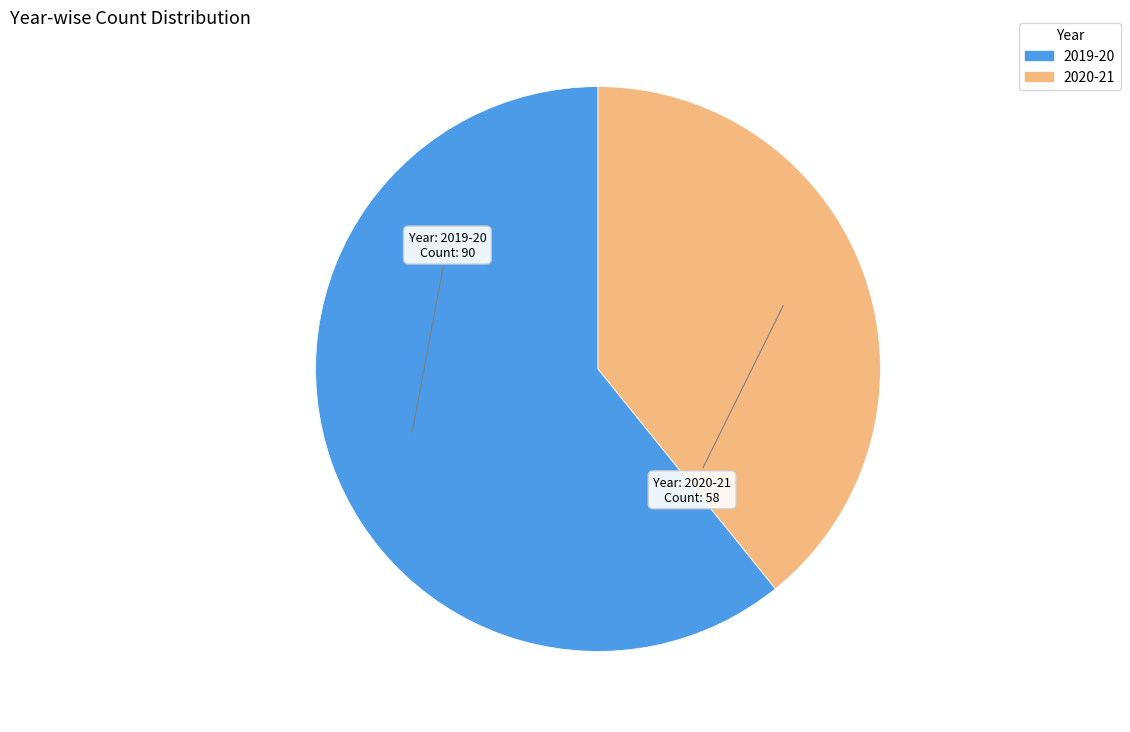

Which slice is the smallest?

2020-21